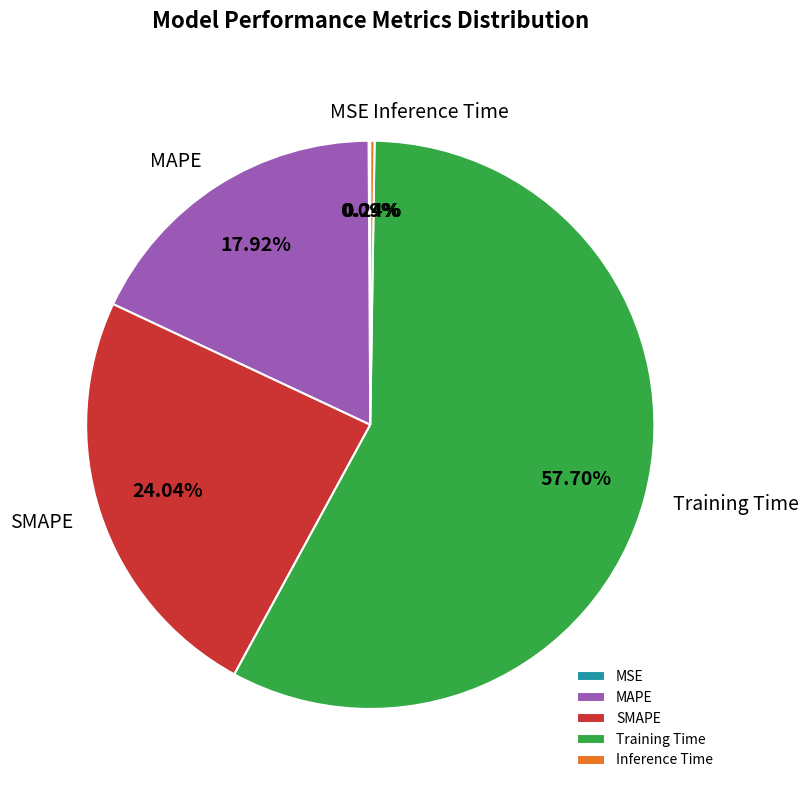

Is there a majority slice in this chart?

Yes